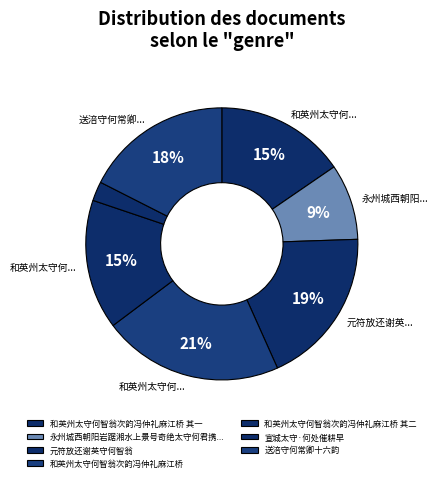

How many slices are in this pie chart?

7